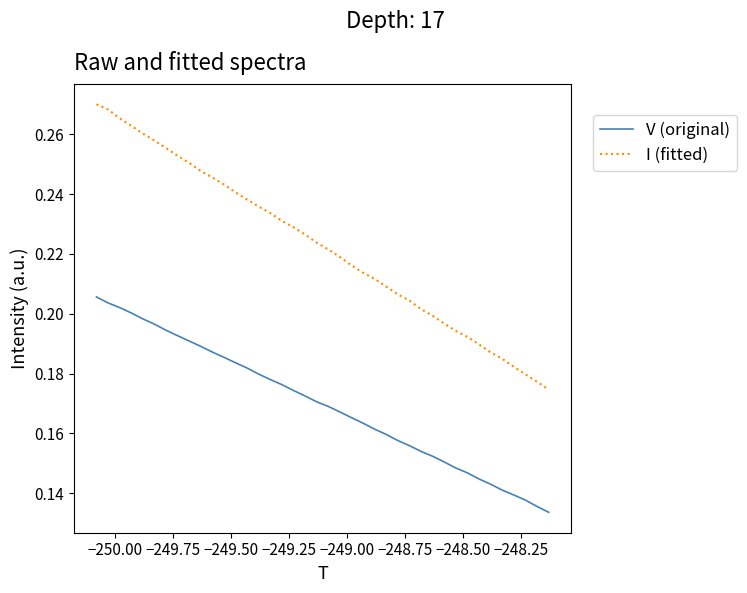

What are all the series names shown in the legend?

V (original), I (fitted)